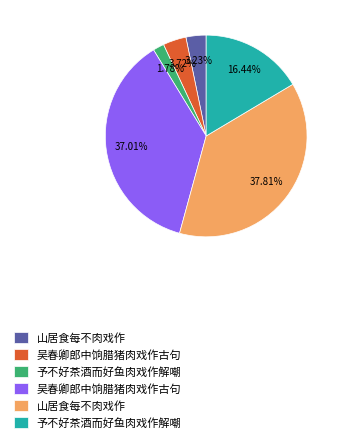

How many slices are in this pie chart?

6